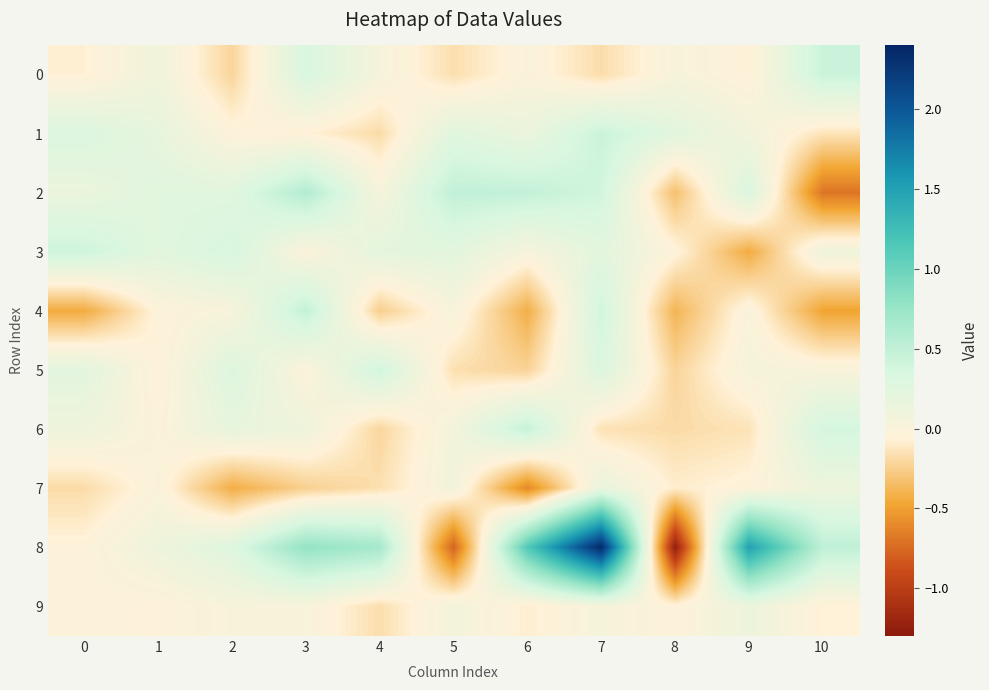

Between 4 and 5, which is larger?

4